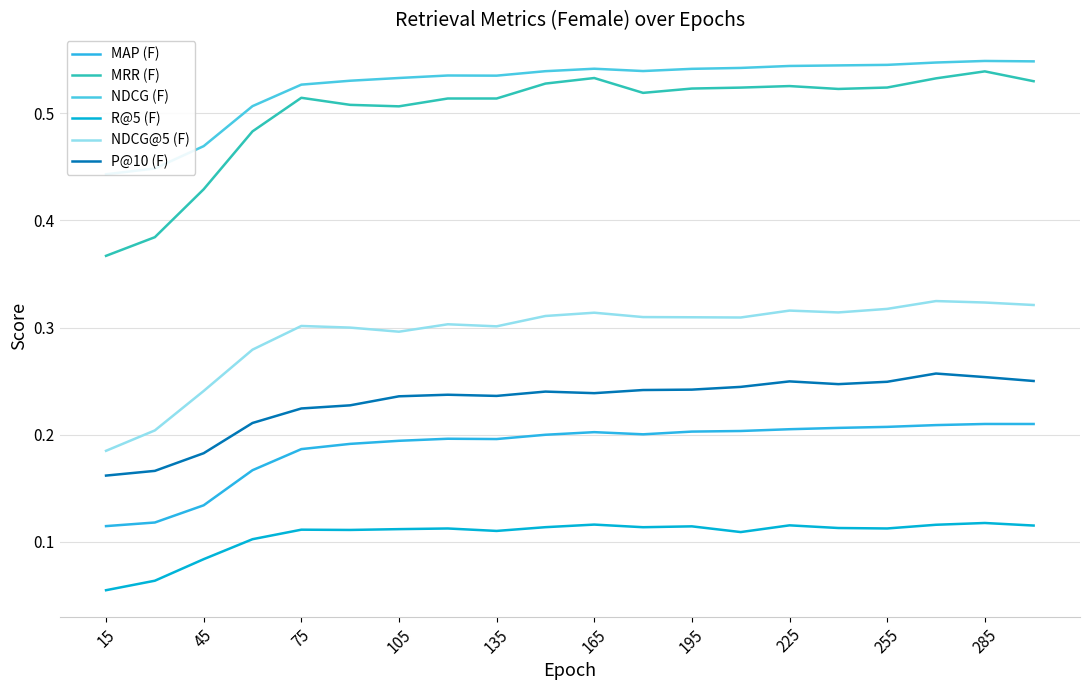

The value of MRR (F) at 255 is 0.7. True or false?

False